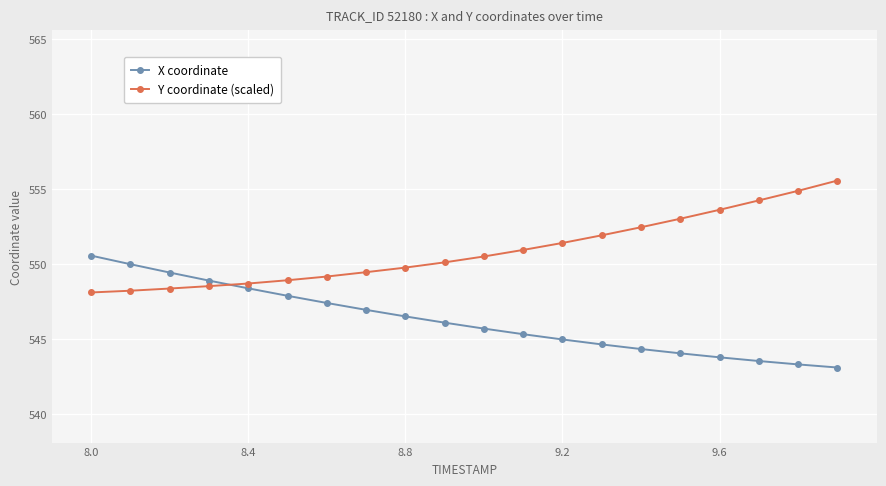

What is the average value of the X coordinate series?

546.3